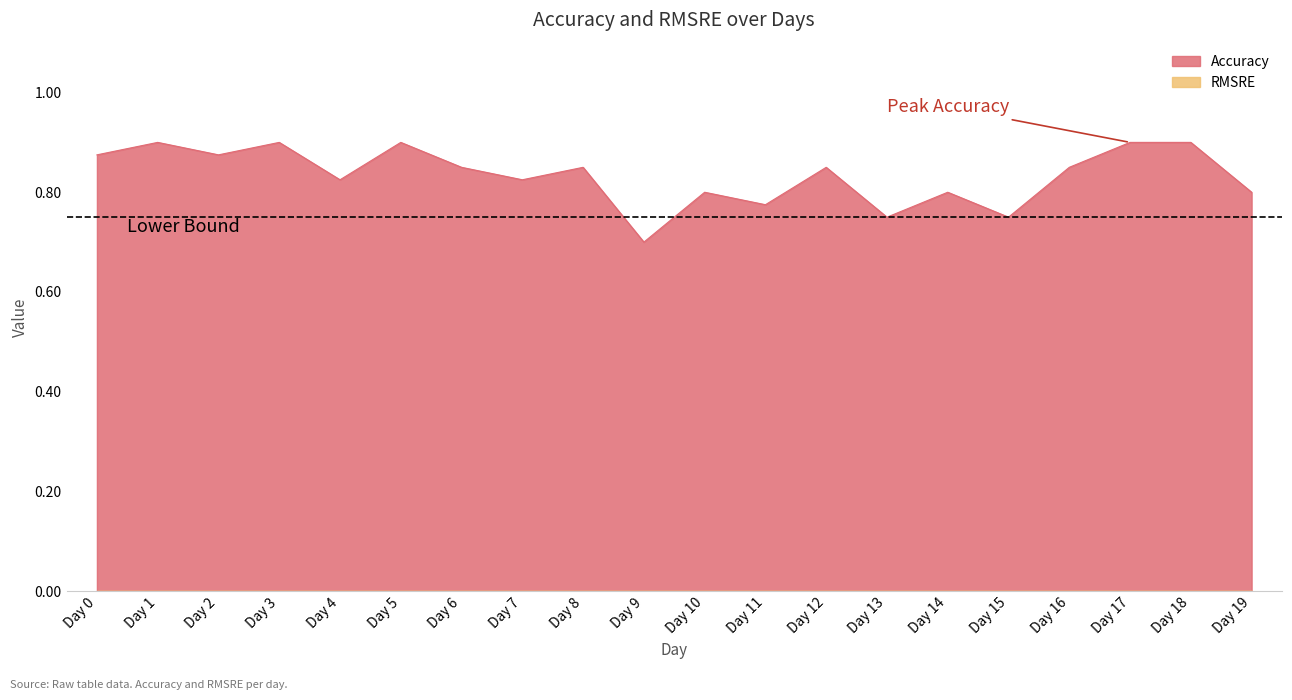

What is the difference between the values at Day 9 and Day 17?

0.2